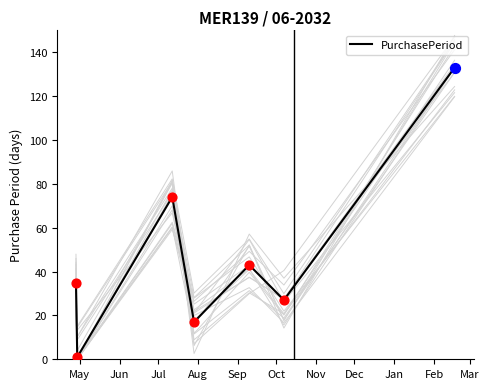

What is the change in value from May to Aug?

-18